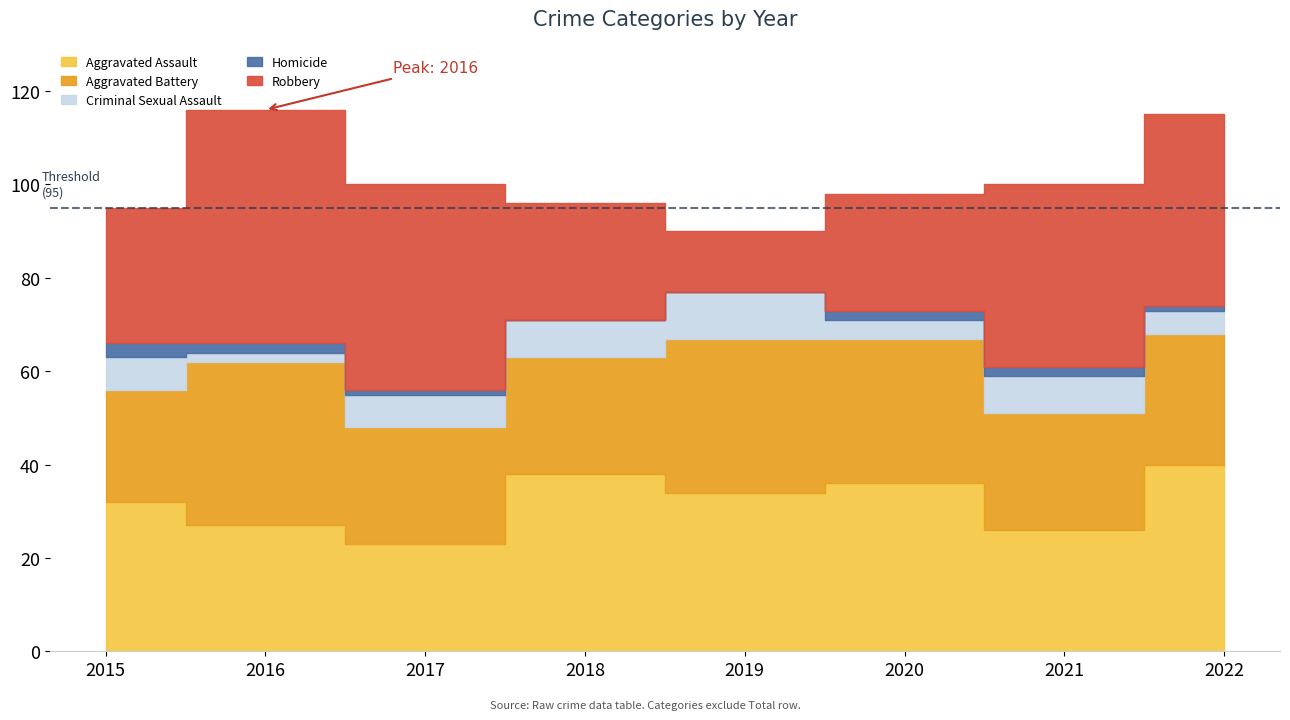

Which category has the highest value in the Aggravated Assault series?

2022